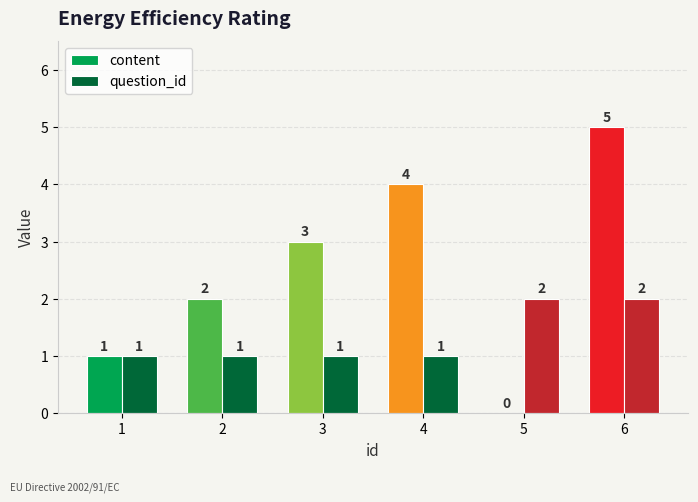

What is the sum of the content values at 5 and 3?

3